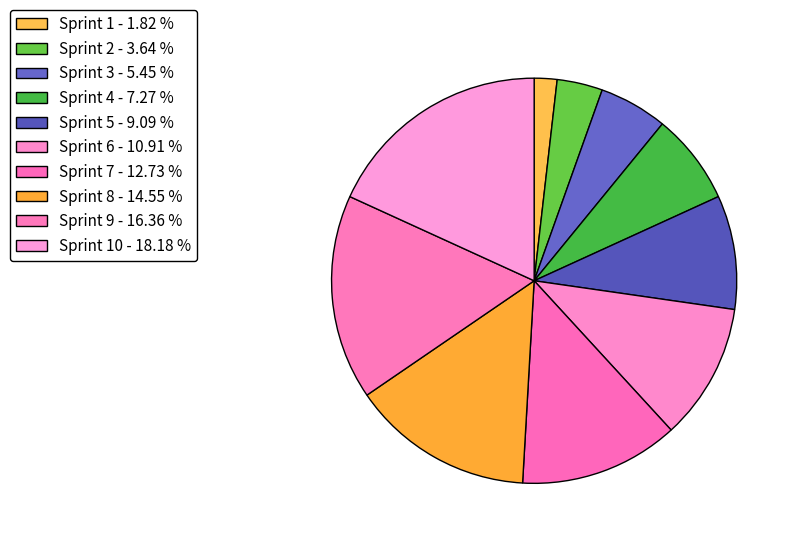

How many segments does this pie chart have?

10